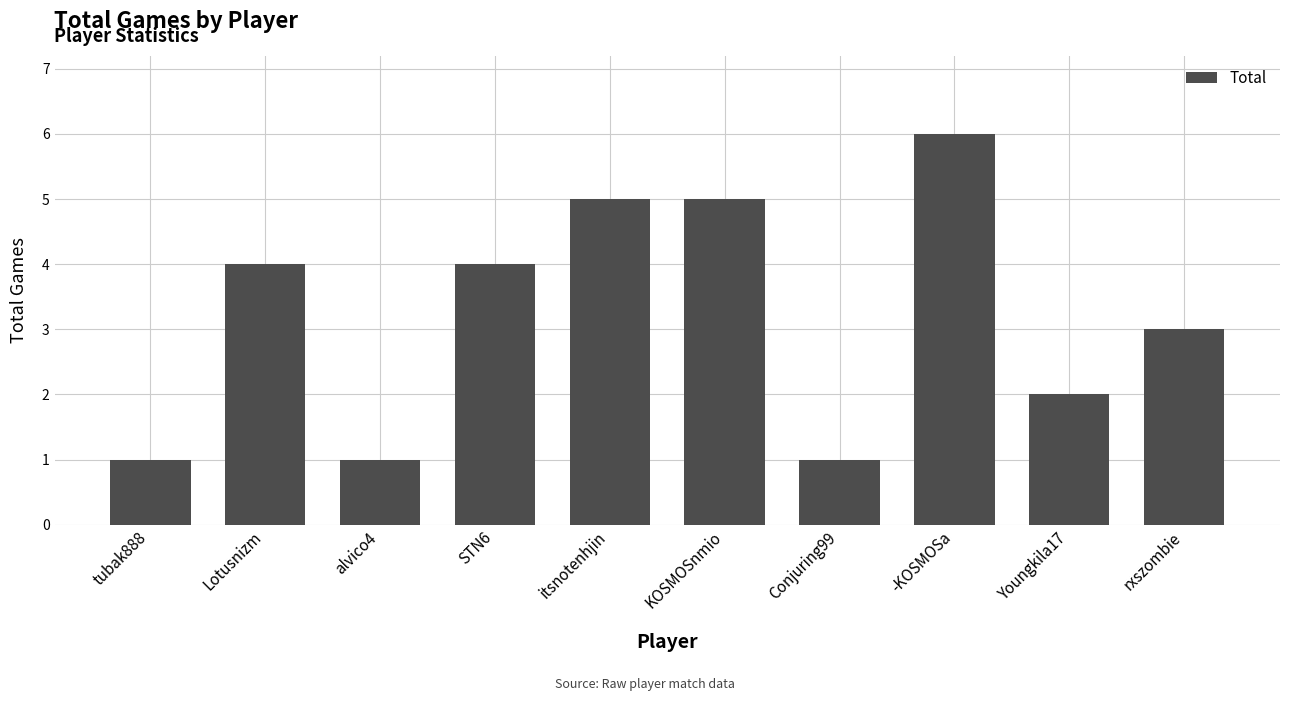

Reading left to right, transcribe all the data shown in this chart.

tubak888=1	Lotusnizm=4	alvico4=1	STN6=4	itsnotenhjin=5	KOSMOSnmio=5	Conjuring99=1	-KOSMOSa=6	Youngkila17=2	rxszombie=3